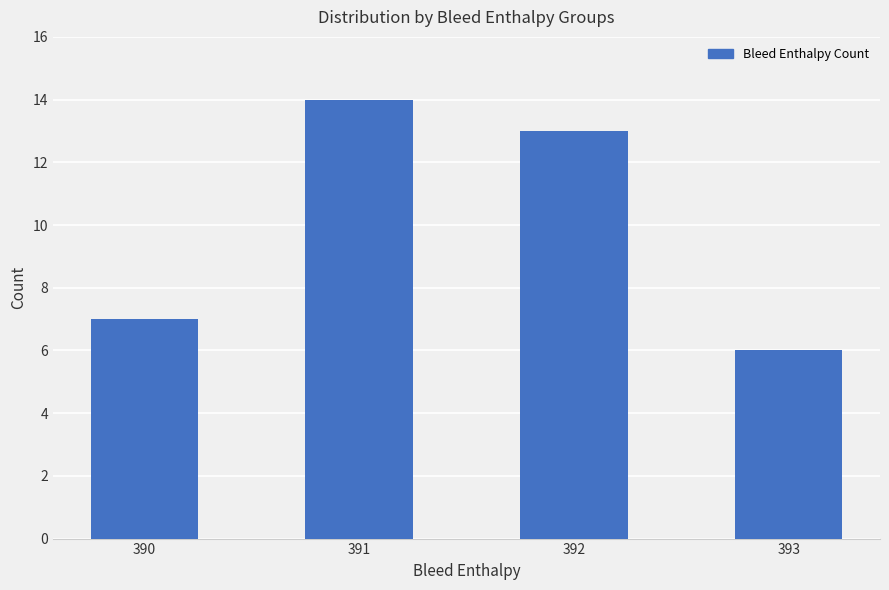

How many series are shown in this chart?

1